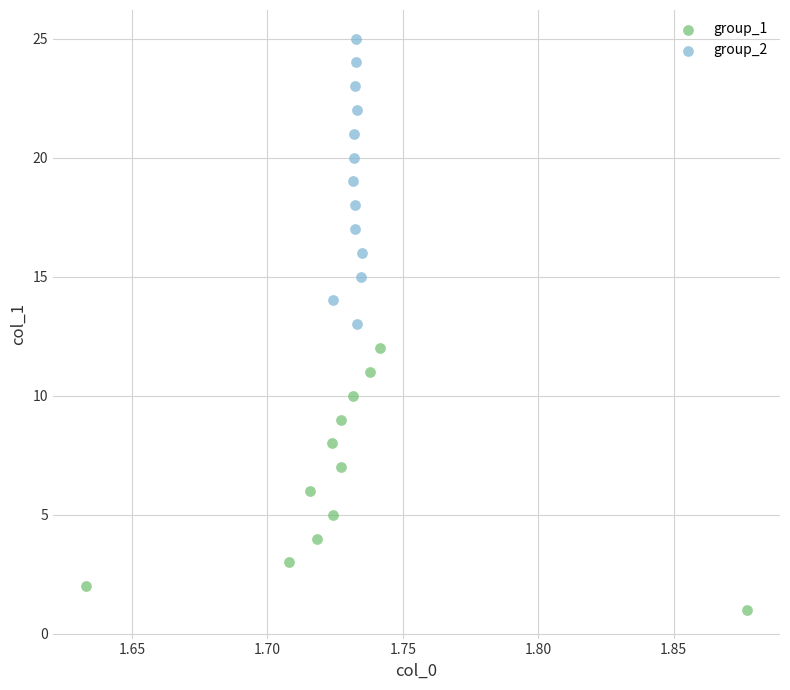

Which series reaches the minimum Y coordinate?

group_1